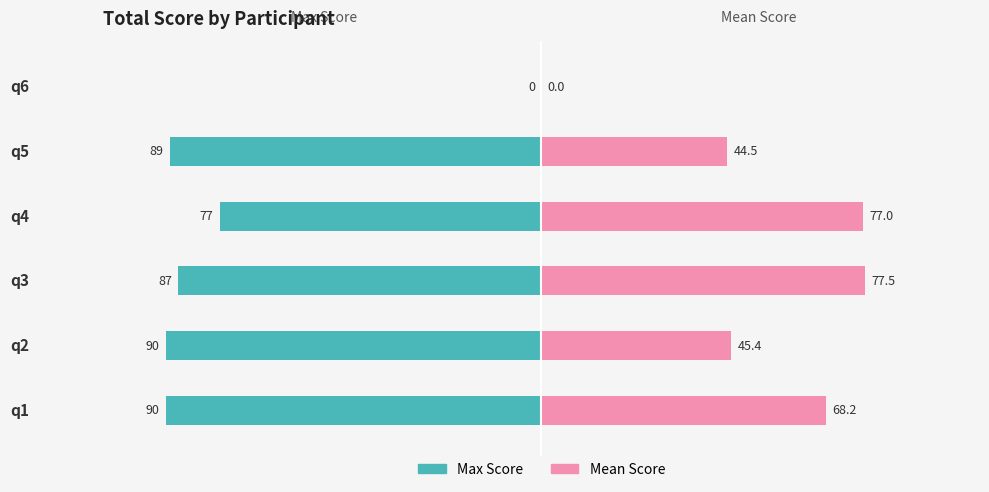

Count the number of data series in this chart.

2